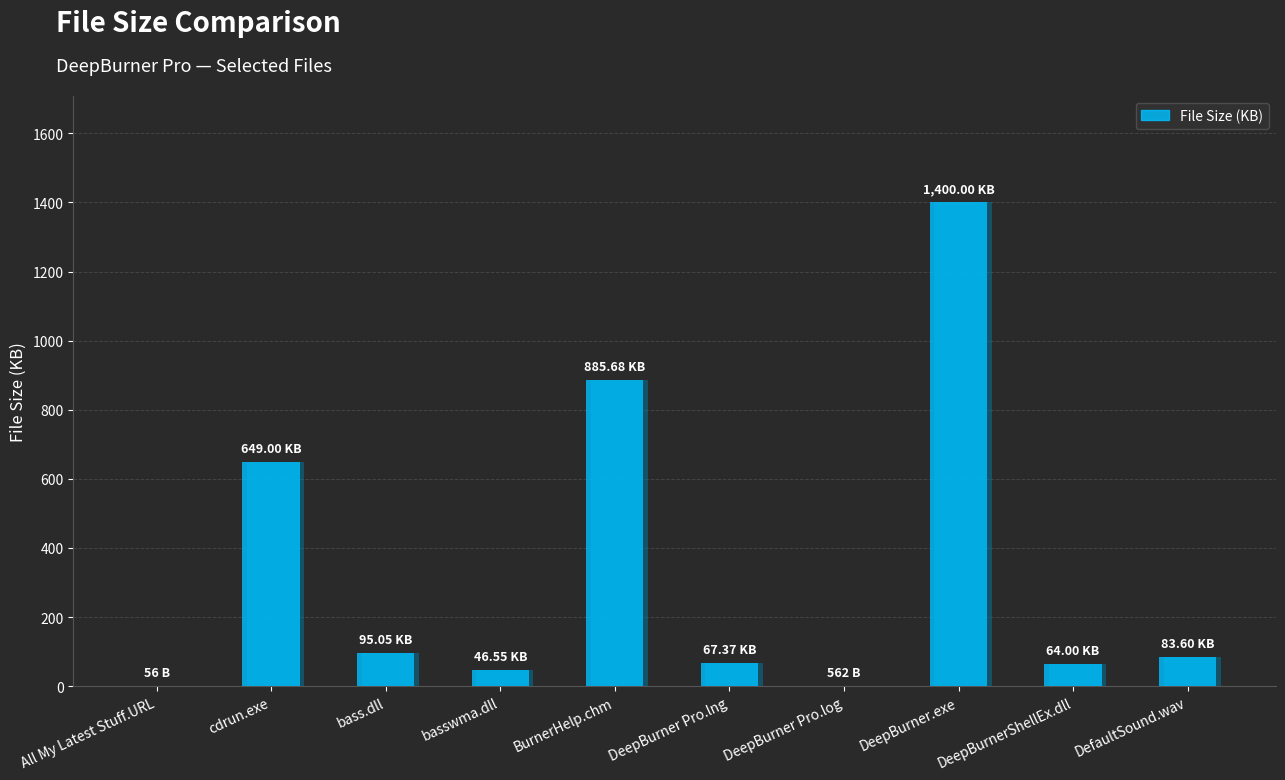

Which has a higher value, DeepBurner Pro.log or cdrun.exe?

cdrun.exe